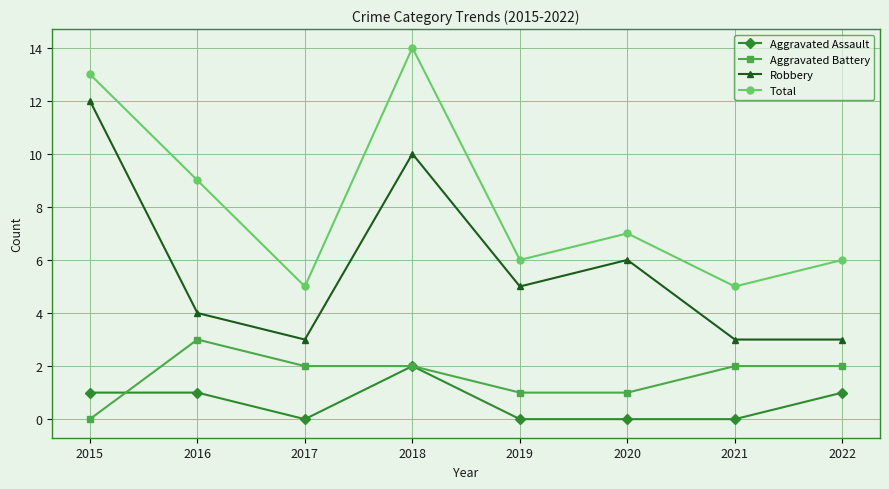

The value of Robbery at 2020 is 6. True or false?

True